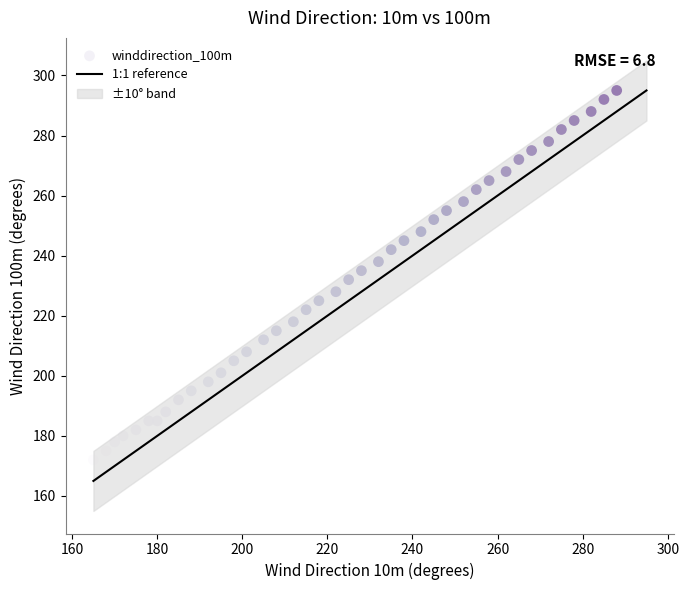

What is the range of Y values (max minus min)?

123